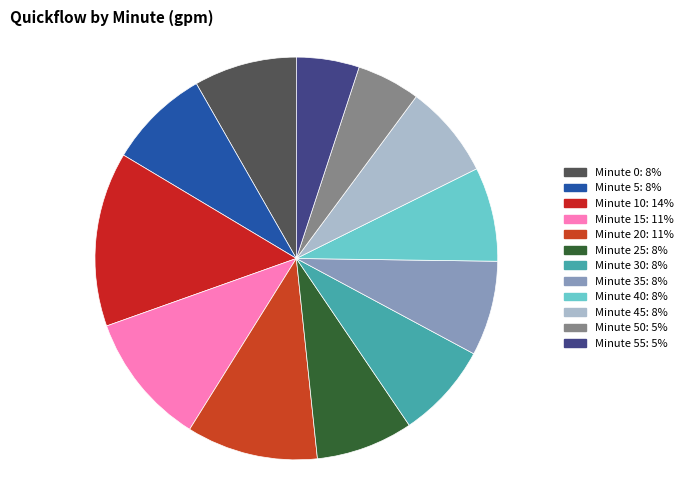

Count the number of slices in the pie.

12